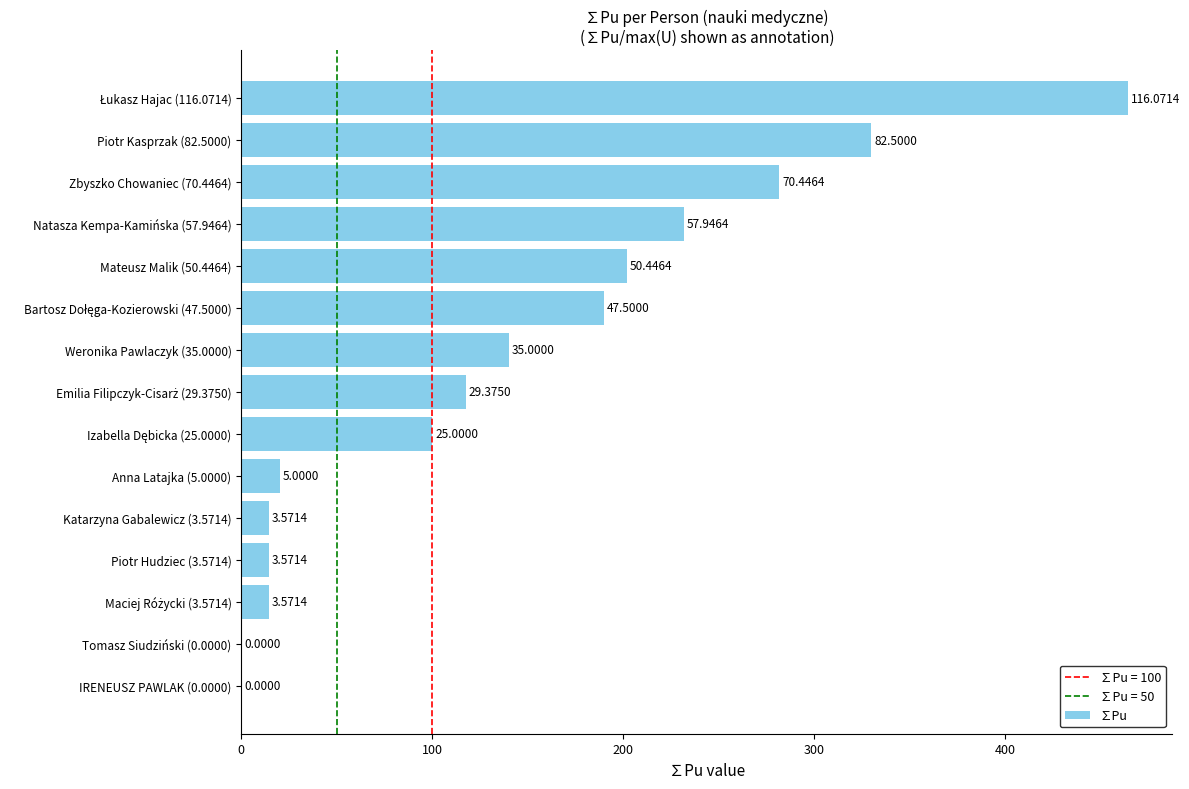

Are the bars horizontal?

Yes